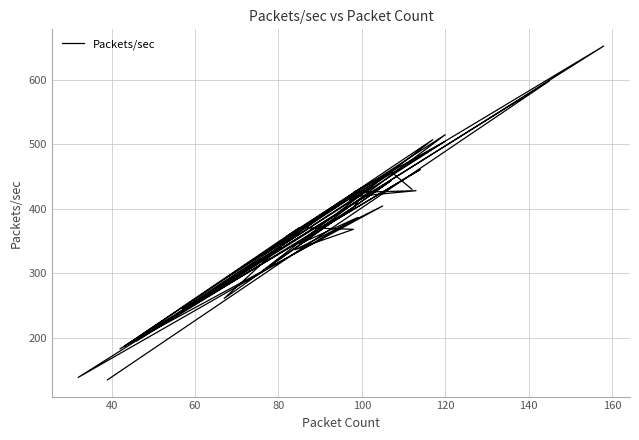

What is the difference between the maximum and minimum values?

517.5